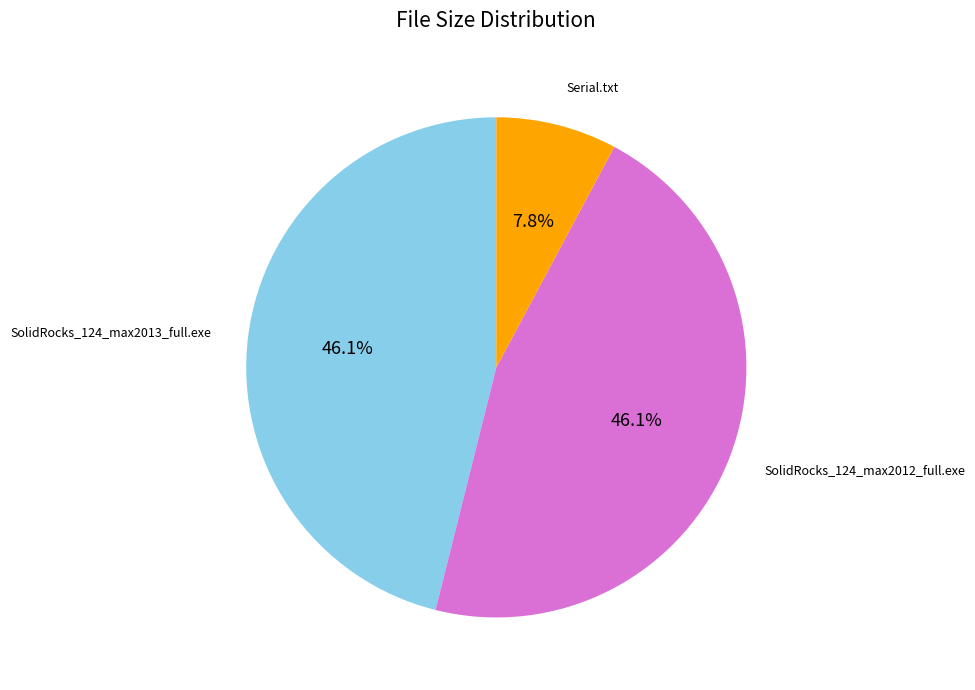

Is SolidRocks_124_max2012_full.exe the majority of the pie?

No